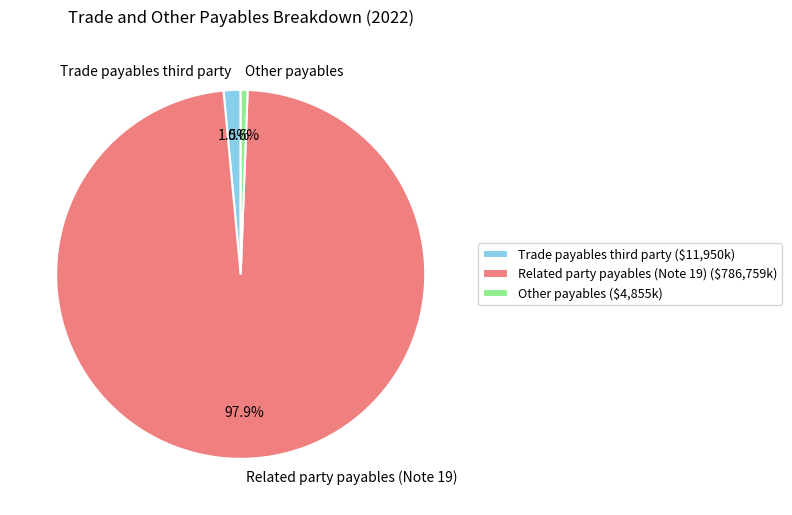

To the nearest percent, what is the average slice percentage?

33%